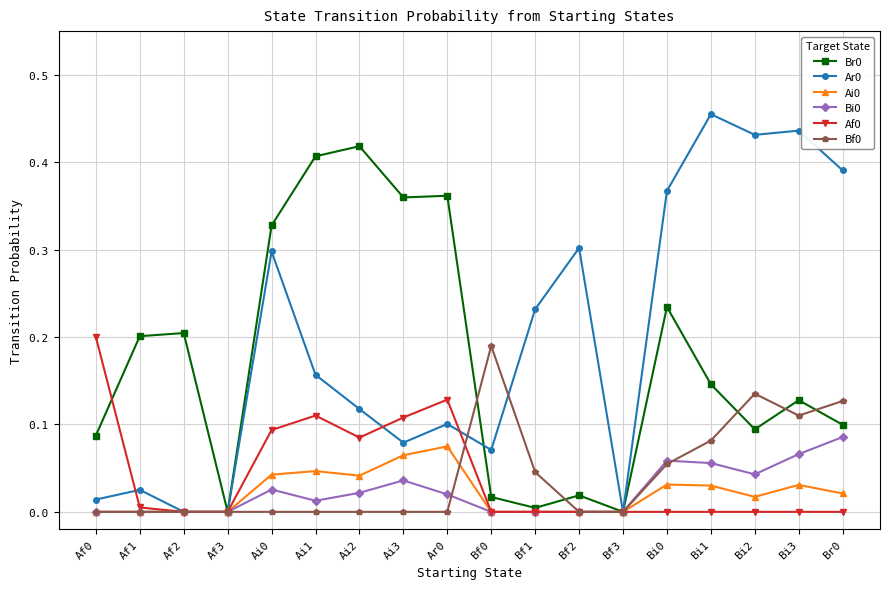

How many lines are shown in the chart?

6